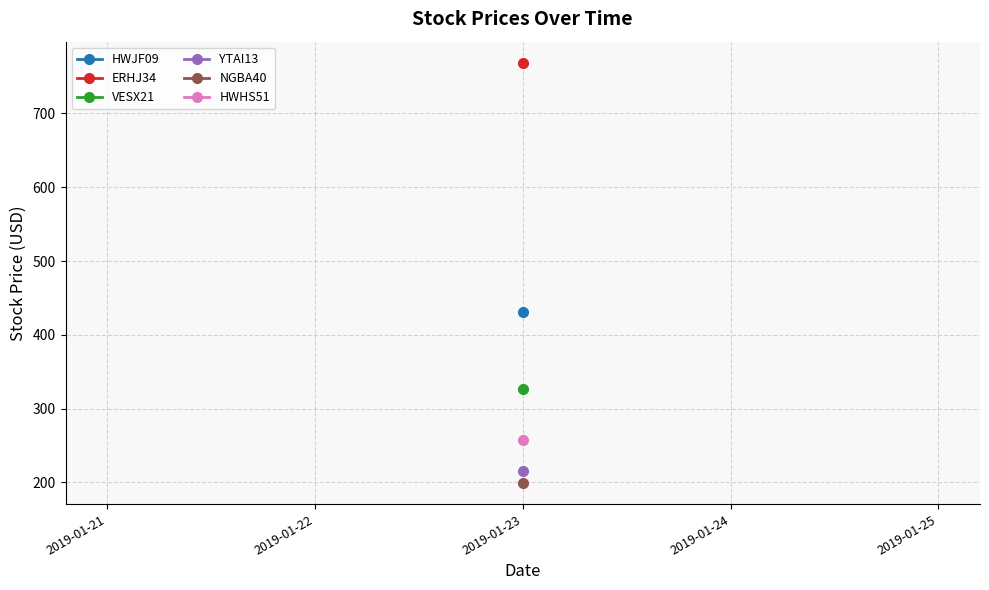

Which series has the largest total across all categories?

ERHJ34